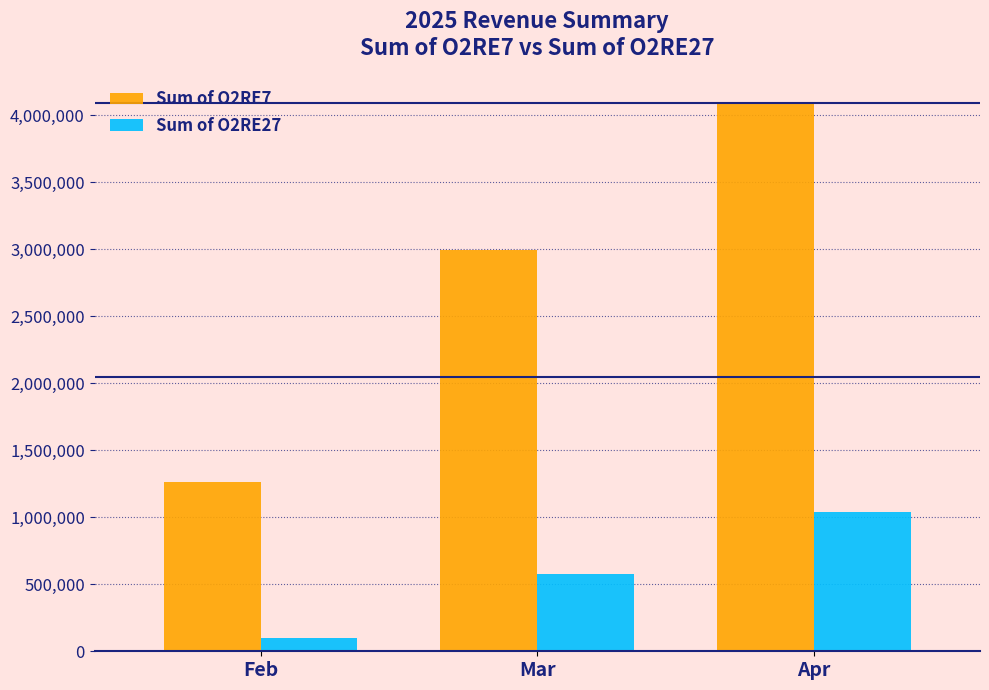

At which category is the sum across all series the highest?

Apr